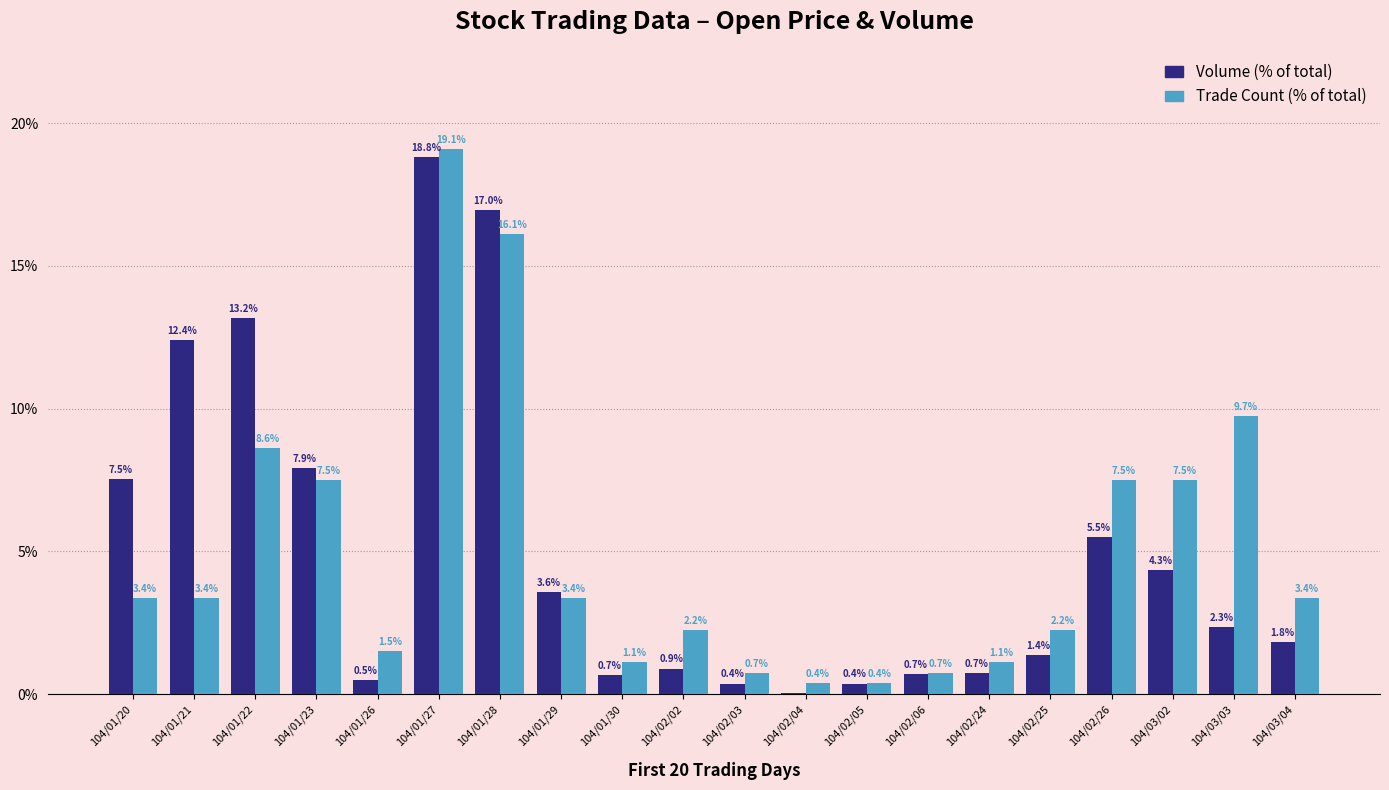

Are the bars horizontal?

No